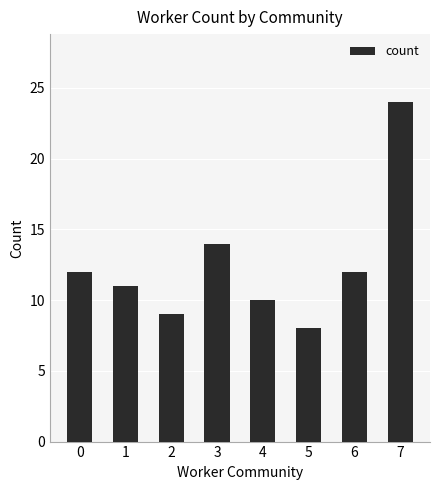

What is the sum of all values?

100